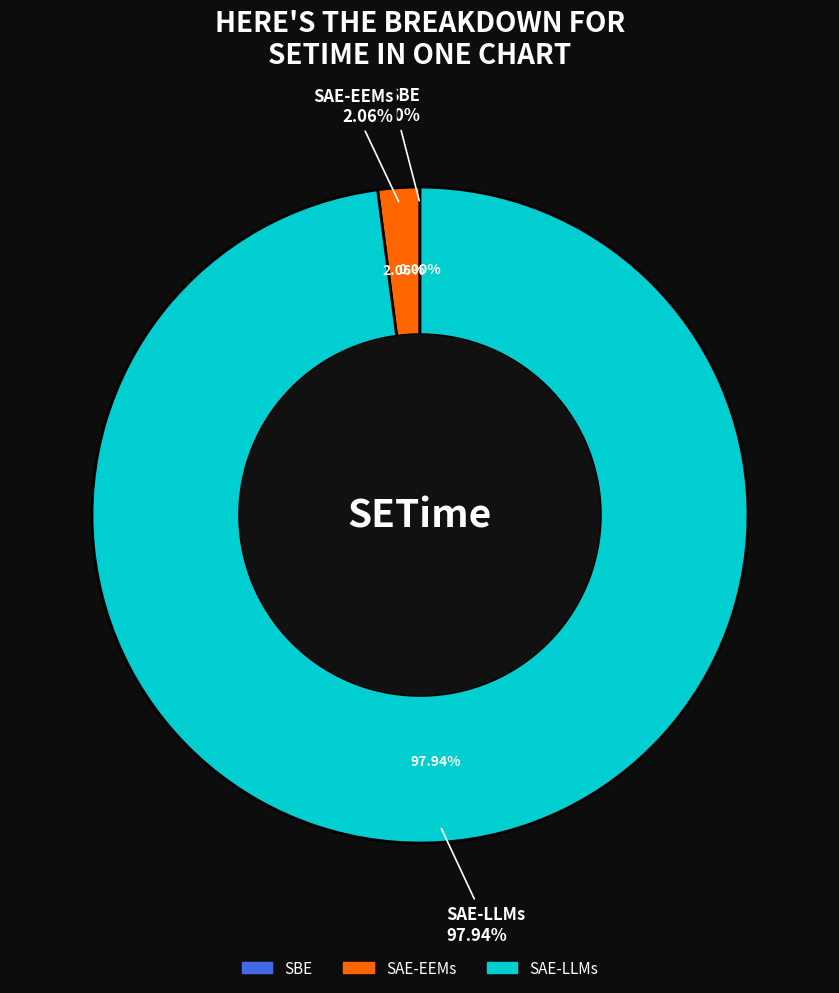

Is it true that SAE-EEMs is 2% of the pie?

True